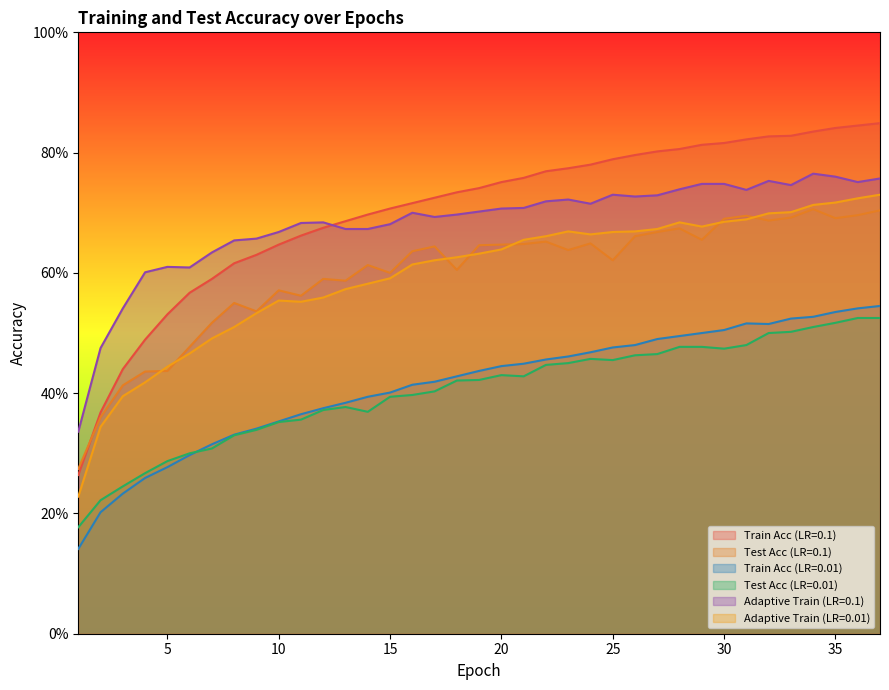

Reading left to right, transcribe all the data shown in this chart.

Train Acc (LR=0.1): 1=0.3	2=0.4	3=0.4	4=0.5	5=0.5	6=0.6	7=0.6	8=0.6	9=0.6	10=0.6	11=0.7	12=0.7	13=0.7	14=0.7	15=0.7	16=0.7	17=0.7	18=0.7	19=0.7	20=0.8	21=0.8	22=0.8	23=0.8	24=0.8	25=0.8	26=0.8	27=0.8	28=0.8	29=0.8	30=0.8	31=0.8	32=0.8	33=0.8	34=0.8	35=0.8	36=0.8	37=0.8
Test Acc (LR=0.1): 1=0.3	2=0.4	3=0.4	4=0.4	5=0.4	6=0.5	7=0.5	8=0.6	9=0.5	10=0.6	11=0.6	12=0.6	13=0.6	14=0.6	15=0.6	16=0.6	17=0.6	18=0.6	19=0.6	20=0.6	21=0.6	22=0.7	23=0.6	24=0.6	25=0.6	26=0.7	27=0.7	28=0.7	29=0.7	30=0.7	31=0.7	32=0.7	33=0.7	34=0.7	35=0.7	36=0.7	37=0.7
Train Acc (LR=0.01): 1=0.1	2=0.2	3=0.2	4=0.3	5=0.3	6=0.3	7=0.3	8=0.3	9=0.3	10=0.4	11=0.4	12=0.4	13=0.4	14=0.4	15=0.4	16=0.4	17=0.4	18=0.4	19=0.4	20=0.4	21=0.4	22=0.5	23=0.5	24=0.5	25=0.5	26=0.5	27=0.5	28=0.5	29=0.5	30=0.5	31=0.5	32=0.5	33=0.5	34=0.5	35=0.5	36=0.5	37=0.5
Test Acc (LR=0.01): 1=0.2	2=0.2	3=0.2	4=0.3	5=0.3	6=0.3	7=0.3	8=0.3	9=0.3	10=0.4	11=0.4	12=0.4	13=0.4	14=0.4	15=0.4	16=0.4	17=0.4	18=0.4	19=0.4	20=0.4	21=0.4	22=0.4	23=0.5	24=0.5	25=0.5	26=0.5	27=0.5	28=0.5	29=0.5	30=0.5	31=0.5	32=0.5	33=0.5	34=0.5	35=0.5	36=0.5	37=0.5
Adaptive Train (LR=0.1): 1=0.3	2=0.5	3=0.5	4=0.6	5=0.6	6=0.6	7=0.6	8=0.7	9=0.7	10=0.7	11=0.7	12=0.7	13=0.7	14=0.7	15=0.7	16=0.7	17=0.7	18=0.7	19=0.7	20=0.7	21=0.7	22=0.7	23=0.7	24=0.7	25=0.7	26=0.7	27=0.7	28=0.7	29=0.7	30=0.7	31=0.7	32=0.8	33=0.7	34=0.8	35=0.8	36=0.8	37=0.8
Adaptive Train (LR=0.01): 1=0.2	2=0.3	3=0.4	4=0.4	5=0.4	6=0.5	7=0.5	8=0.5	9=0.5	10=0.6	11=0.6	12=0.6	13=0.6	14=0.6	15=0.6	16=0.6	17=0.6	18=0.6	19=0.6	20=0.6	21=0.7	22=0.7	23=0.7	24=0.7	25=0.7	26=0.7	27=0.7	28=0.7	29=0.7	30=0.7	31=0.7	32=0.7	33=0.7	34=0.7	35=0.7	36=0.7	37=0.7